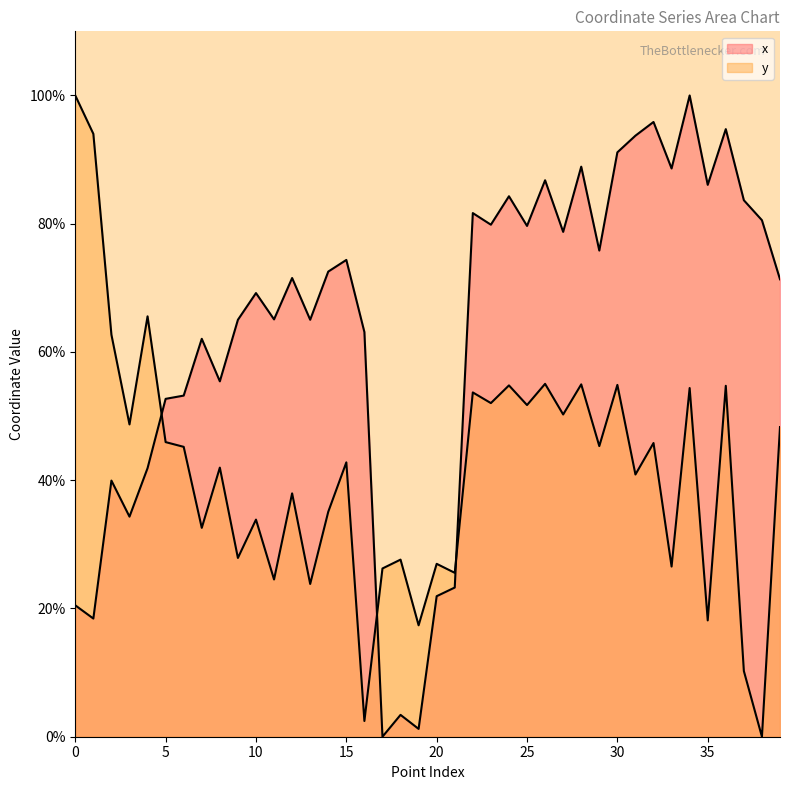

Count the number of data series in this chart.

2